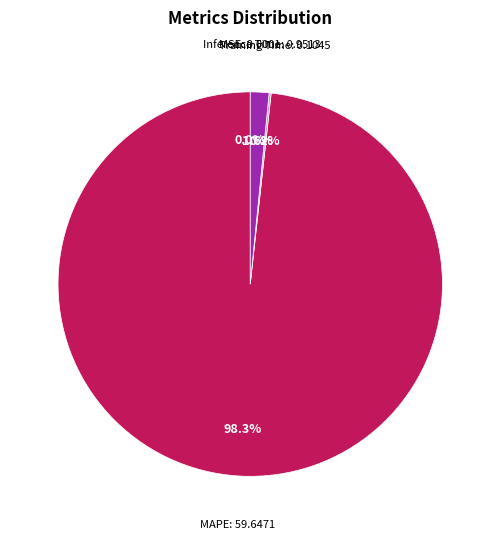

Does any single category account for the majority?

Yes